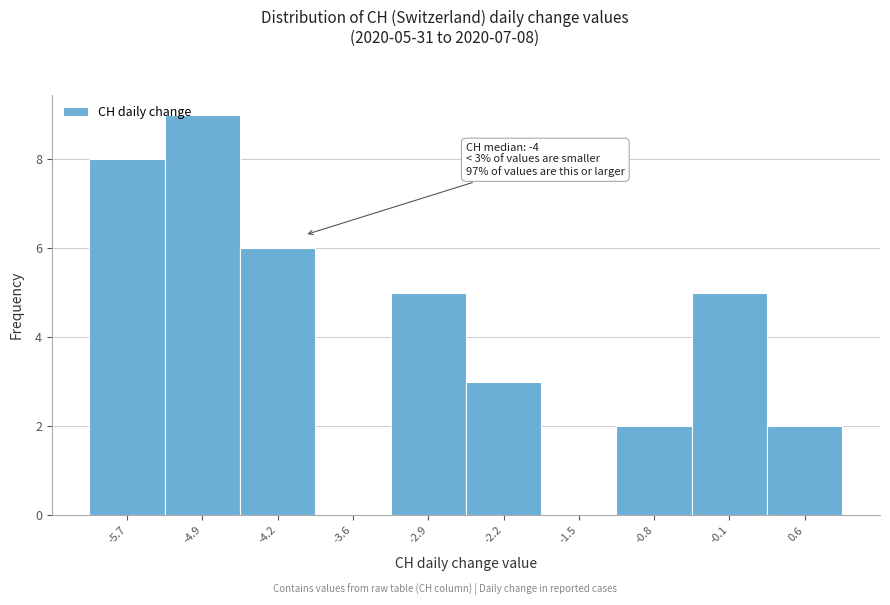

Which range on the x-axis has the tallest bar?

-5.3 to -4.6